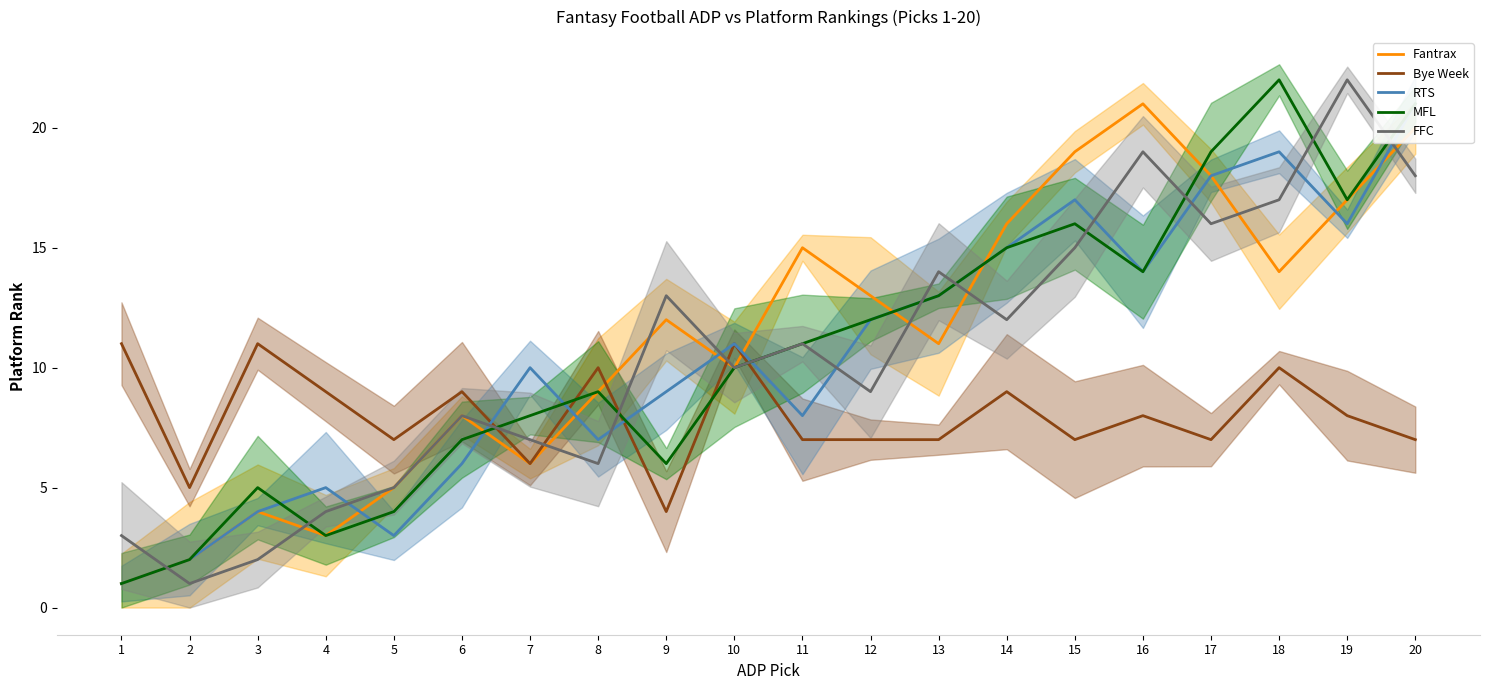

Which series has the largest total across all categories?

Fantrax